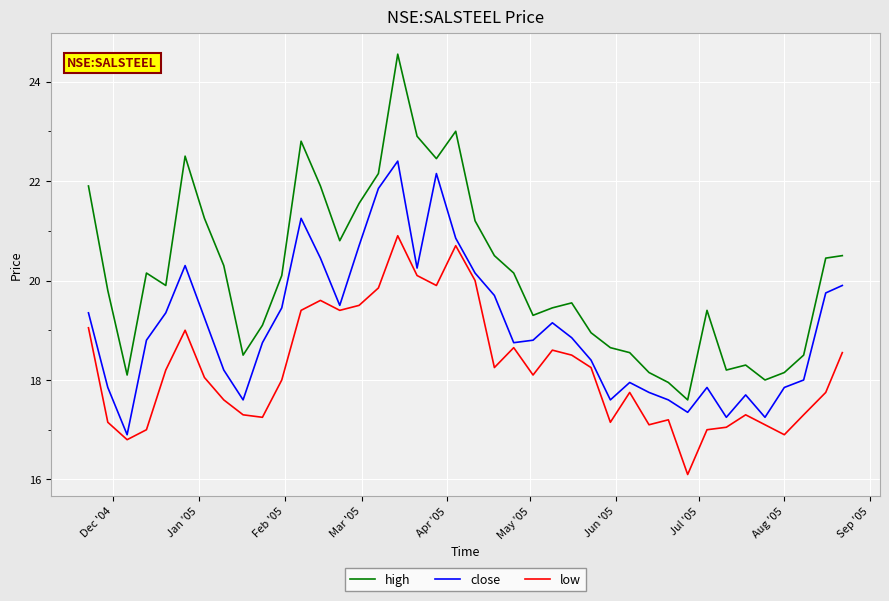

List the series in order of their peak value, lowest first.

low, close, high